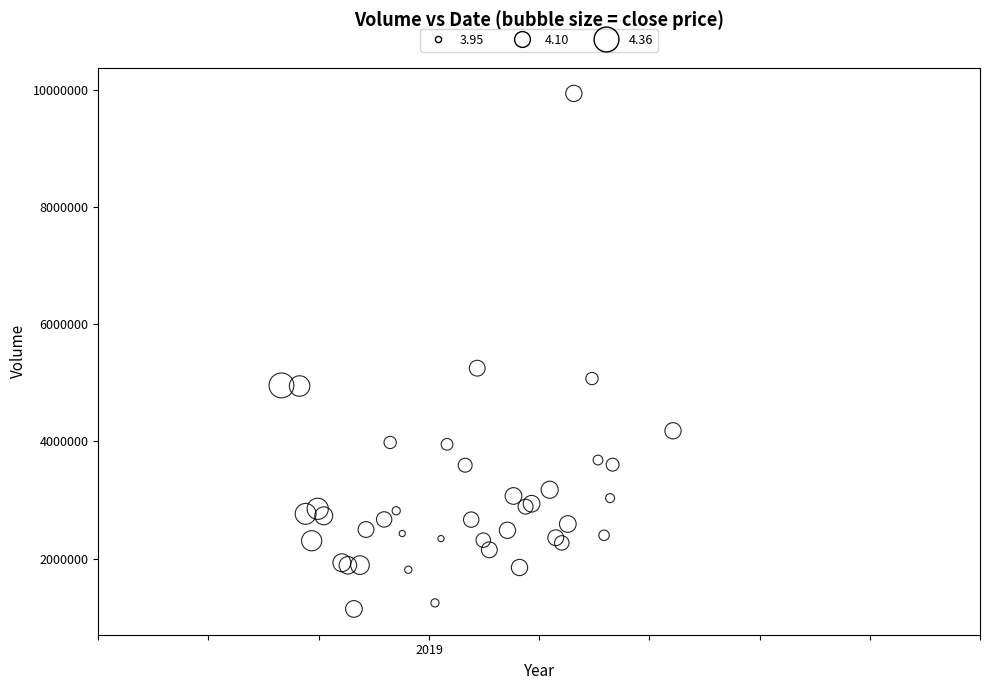

What Y value in the scatter plot is closest to 5540181?

5249833